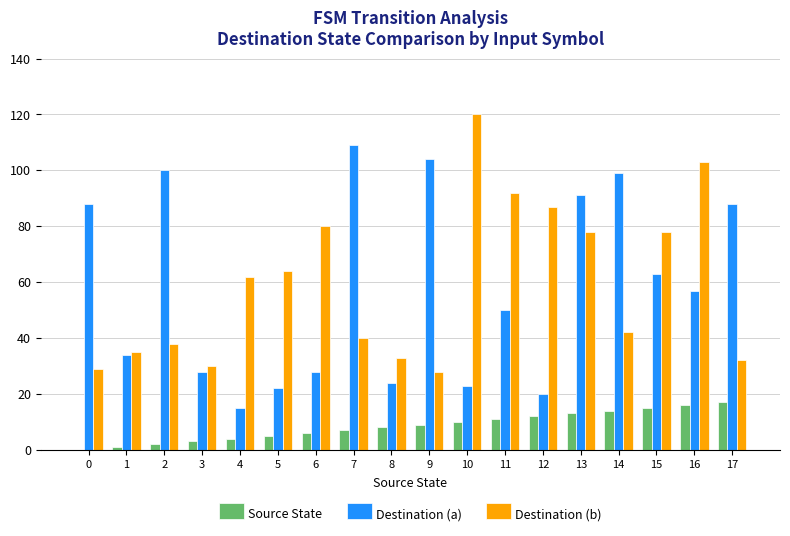

Is the value of Source State at 9 greater than the value of Destination (b) at 14?

No